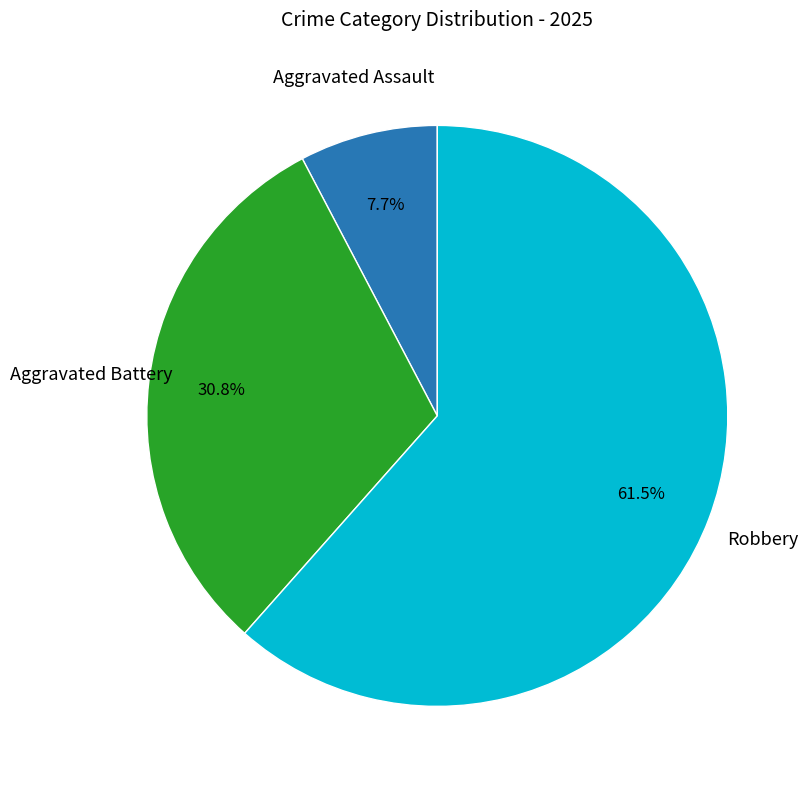

Is there a majority slice in this chart?

Yes